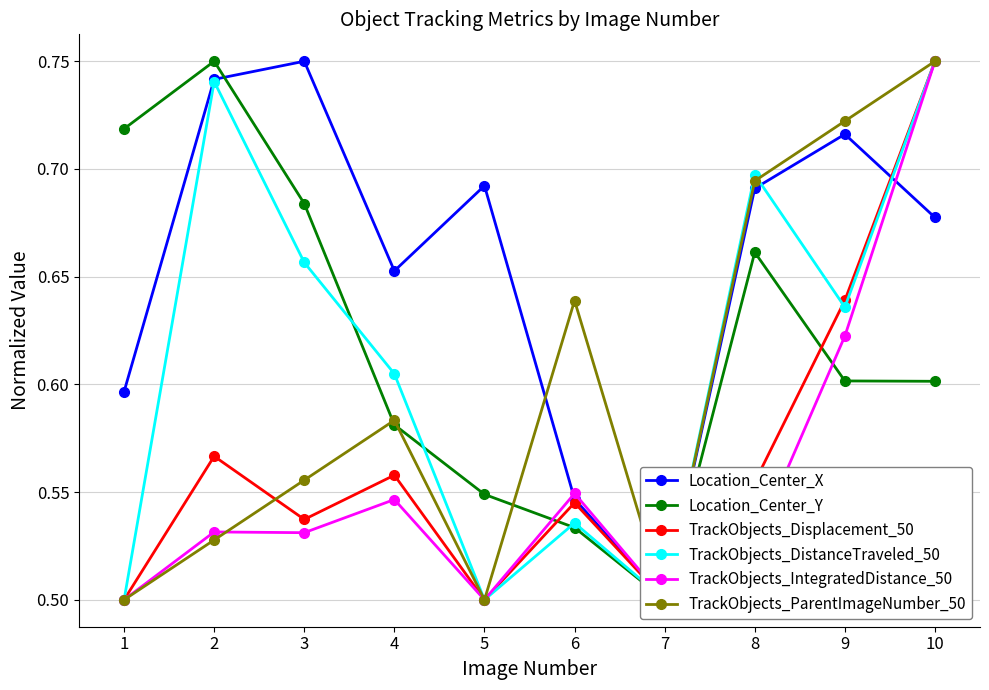

The TrackObjects_DistanceTraveled_50 series shows 0.5 at 6. True or false?

True